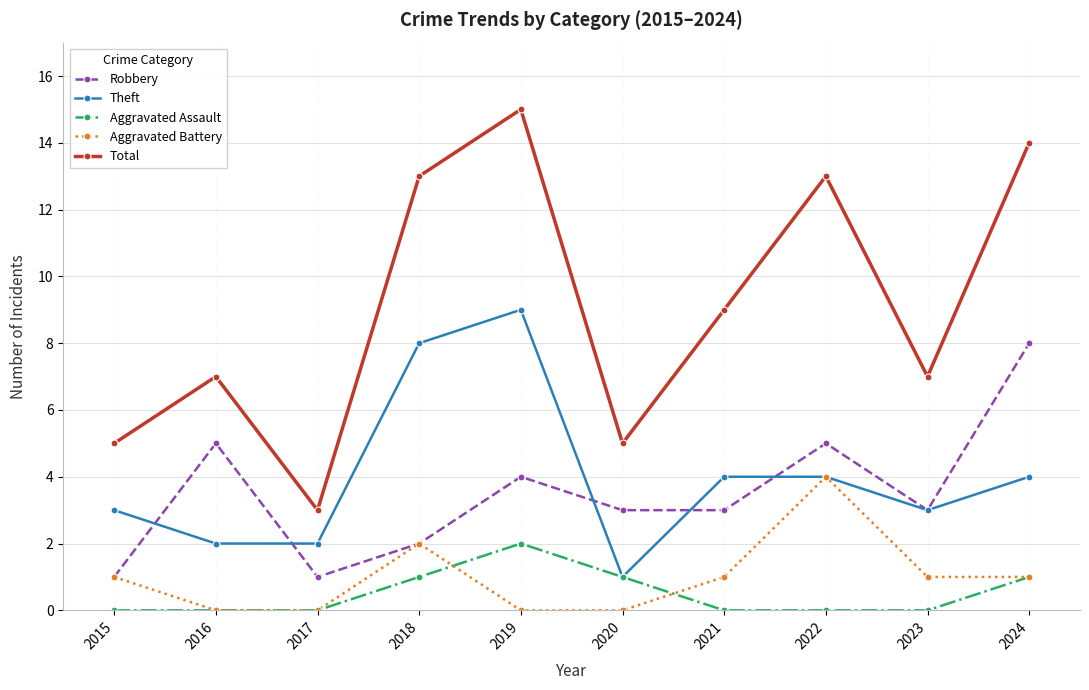

Where is the first local maximum for Theft?

2019